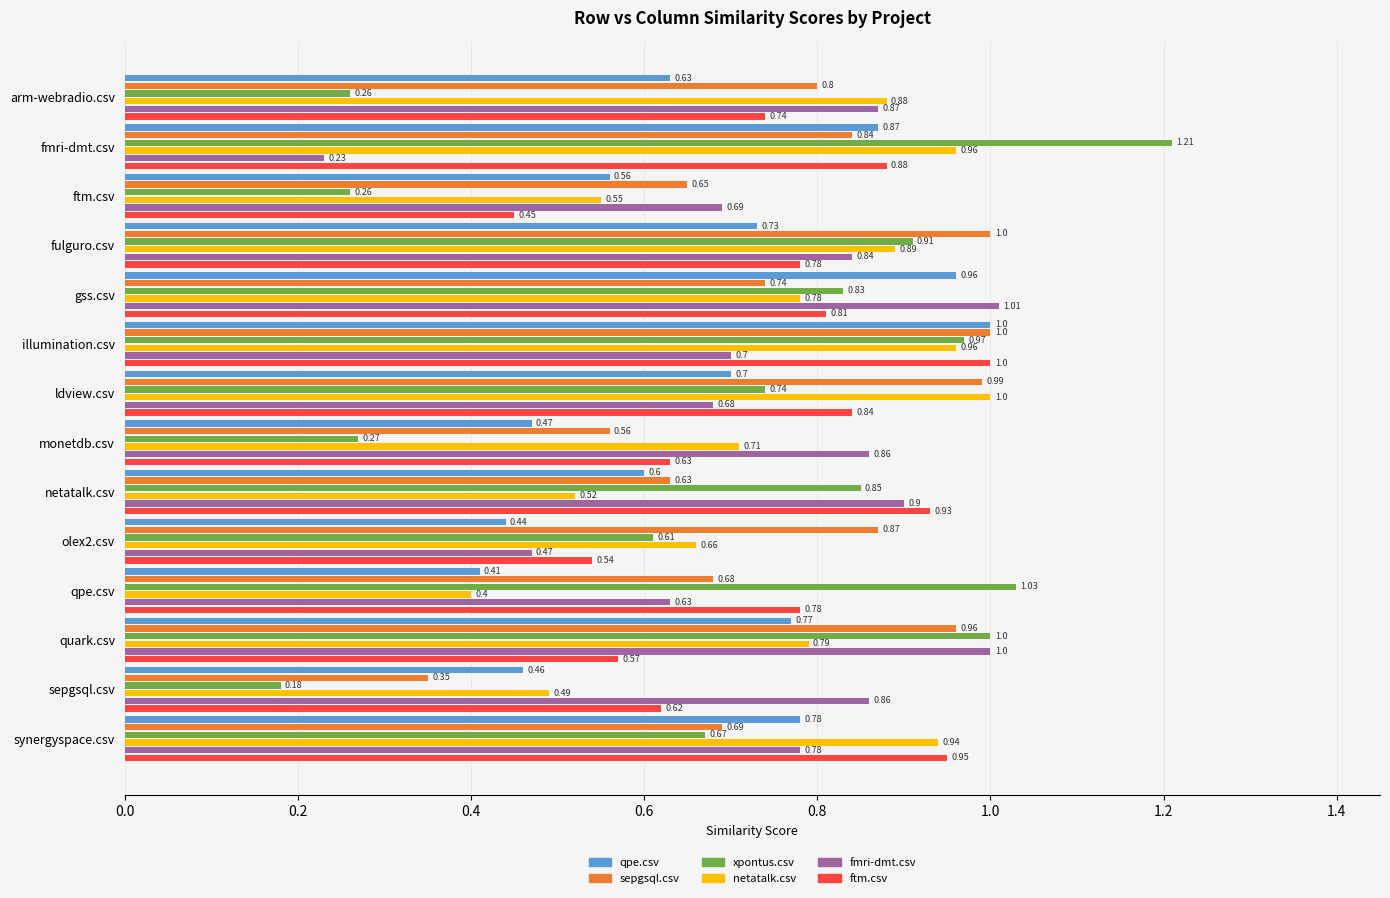

At which label is qpe.csv closest to 0?

qpe.csv